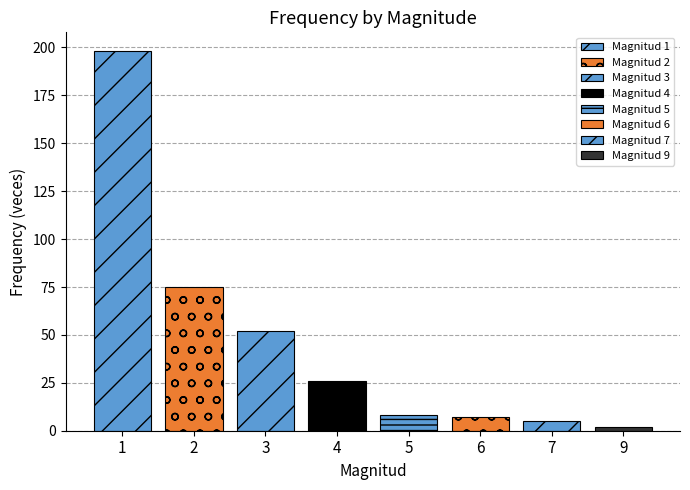

At which category is the sum across all series the highest?

1